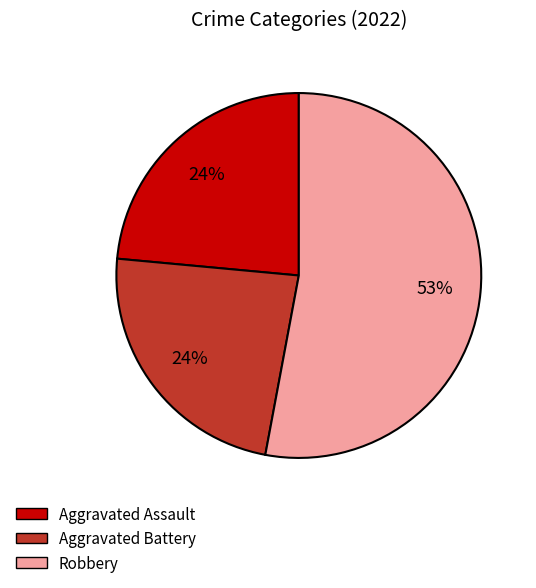

Is there a majority slice in this chart?

Yes